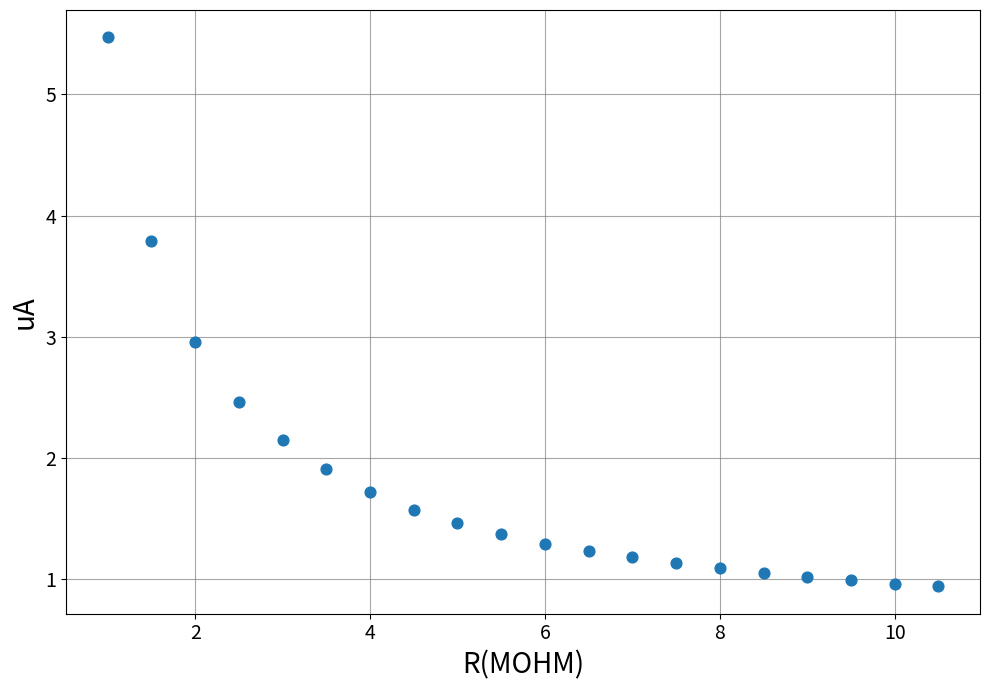

What is the range of X values (max minus min)?

9.5